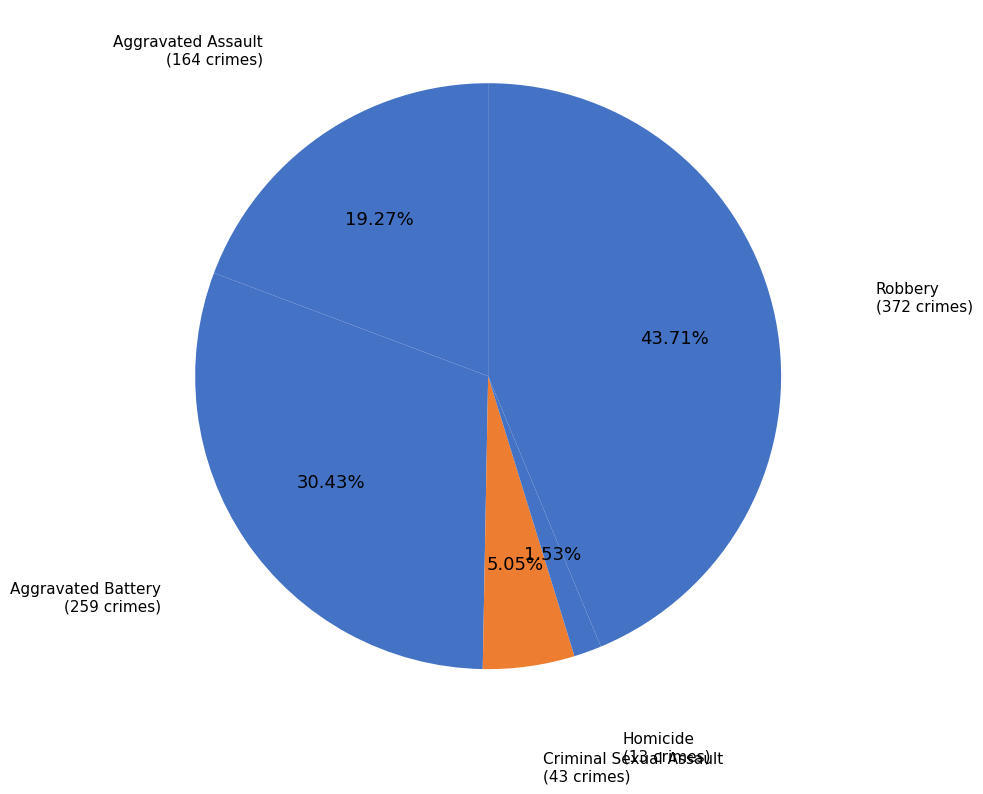

To the nearest percent, what is the average slice percentage?

20%